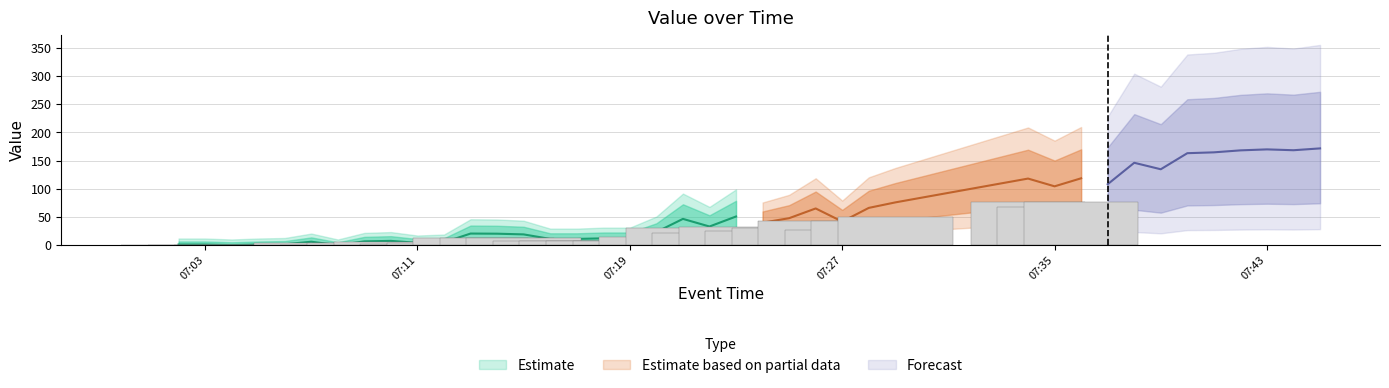

What is the label of the 20th bar from the left?

2025-02-24 07:21:00